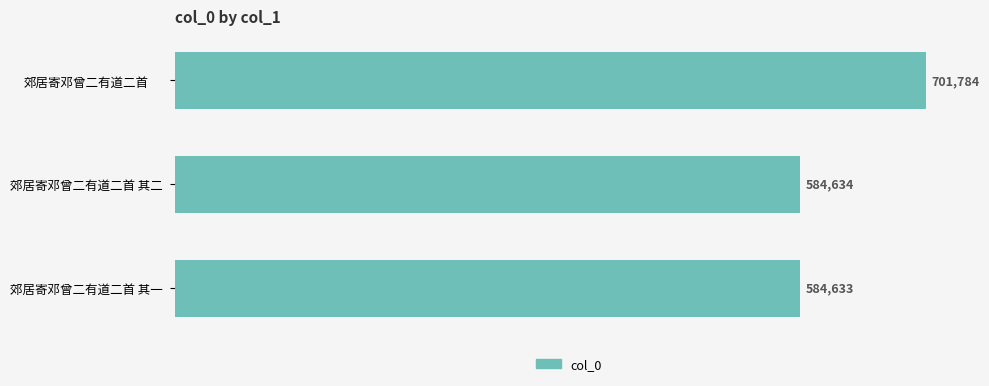

What is the maximum value shown in the chart?

701784